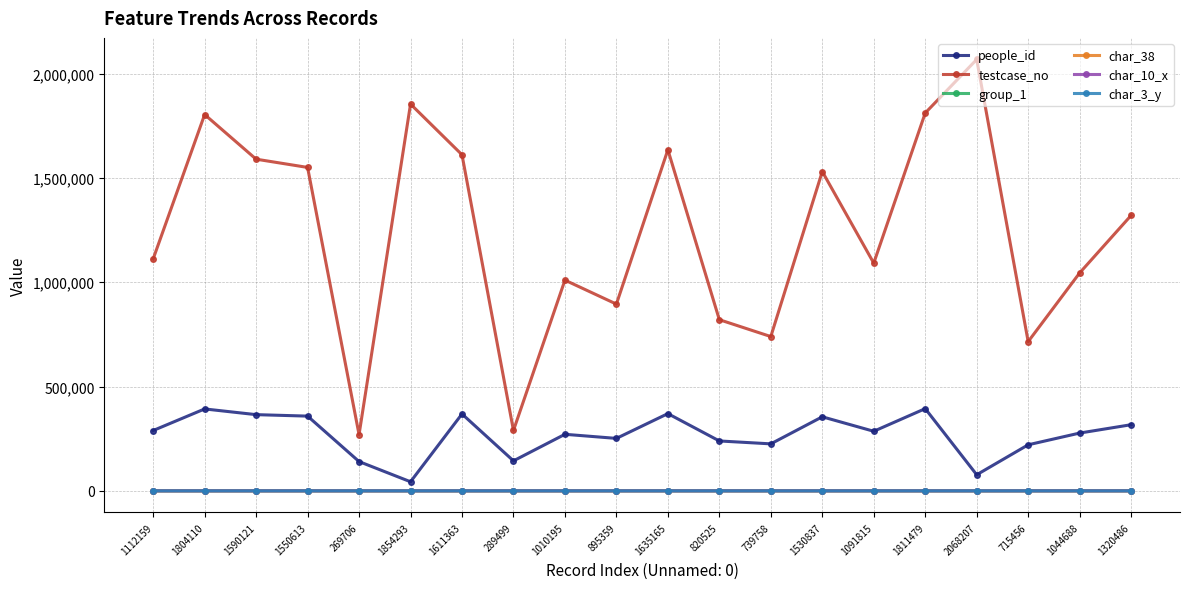

True or false: testcase_no has more than 2 interior local peaks.

True